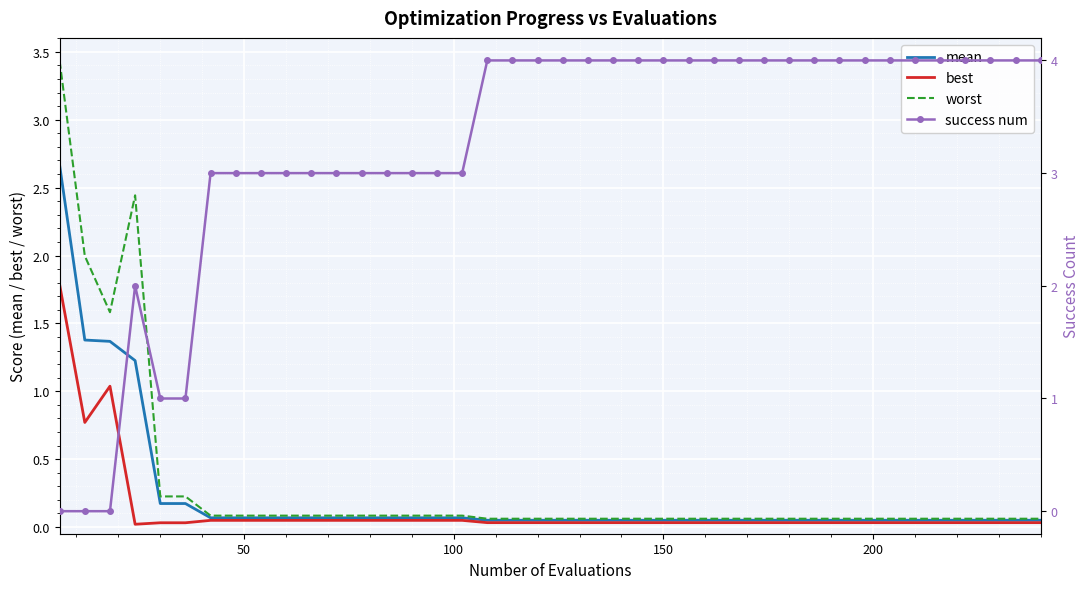

What is the maximum value for best?

1.8